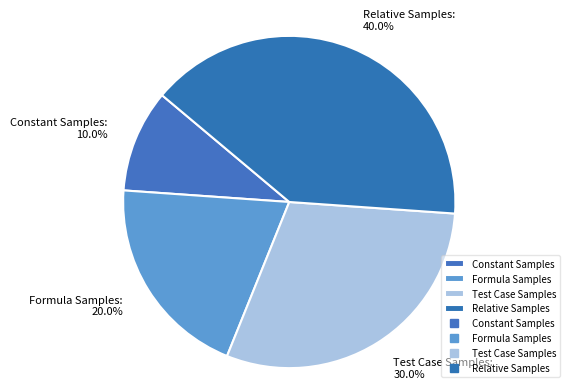

Which has a higher value, Formula Samples or Constant Samples?

Formula Samples